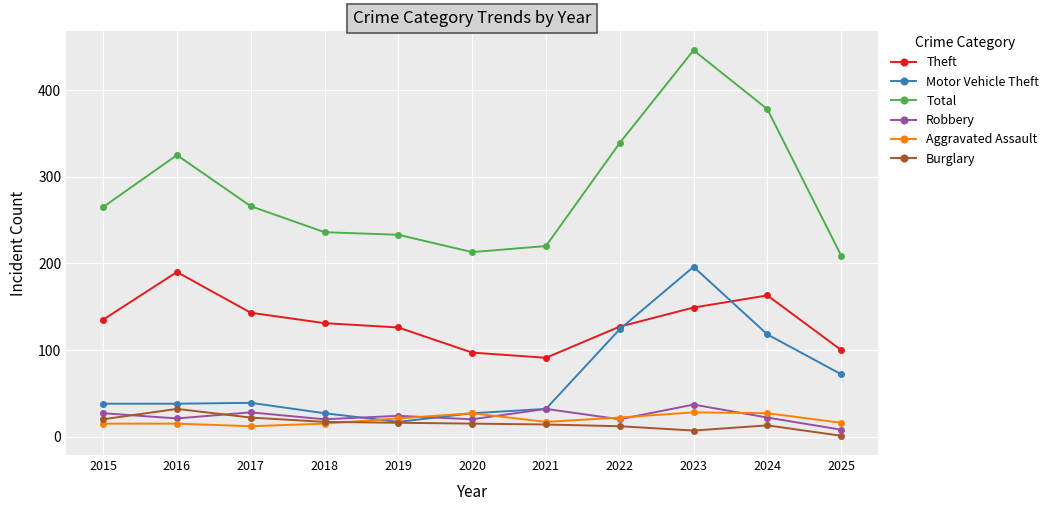

The value of Total at 2023 is 446. True or false?

True